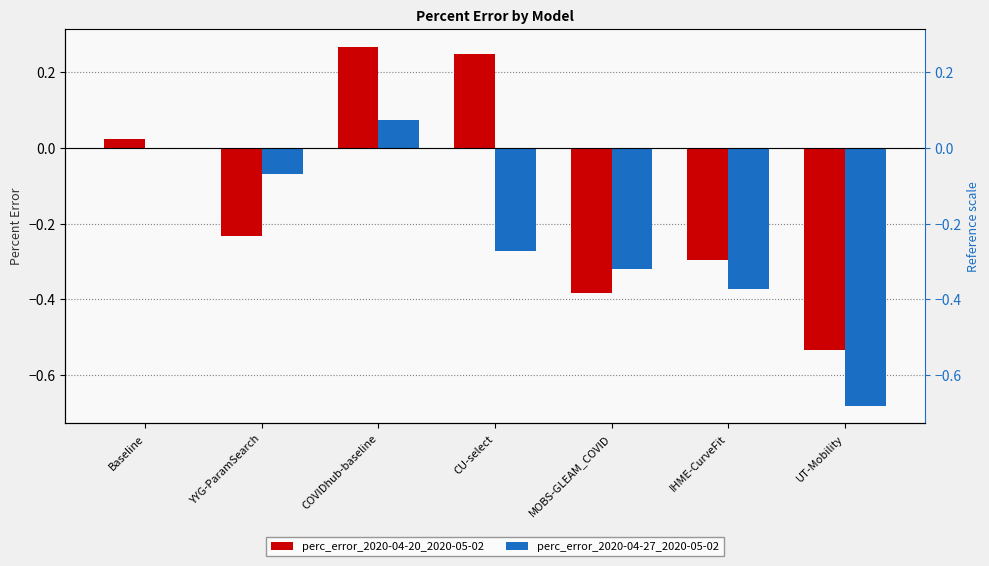

What is the maximum value for perc_error_2020-04-20_2020-05-02?

0.3